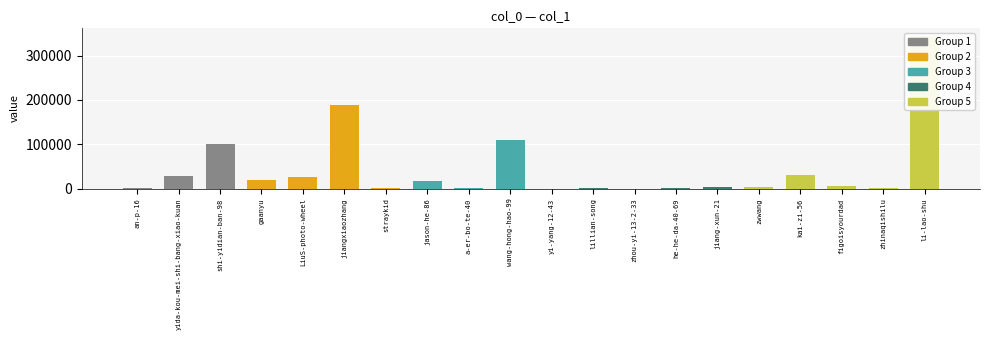

Does the chart contain stacked bars?

No